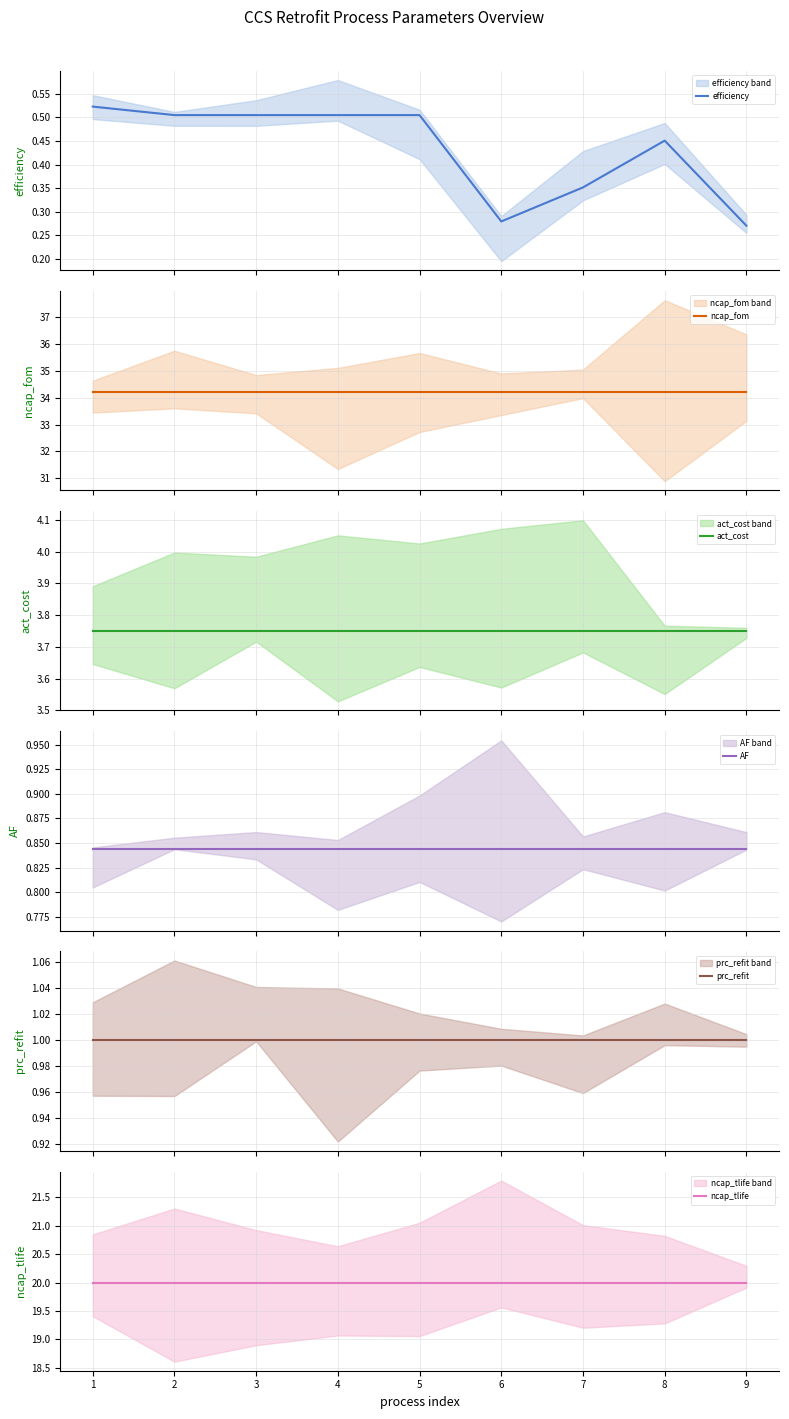

What is the maximum value for AF?

0.8